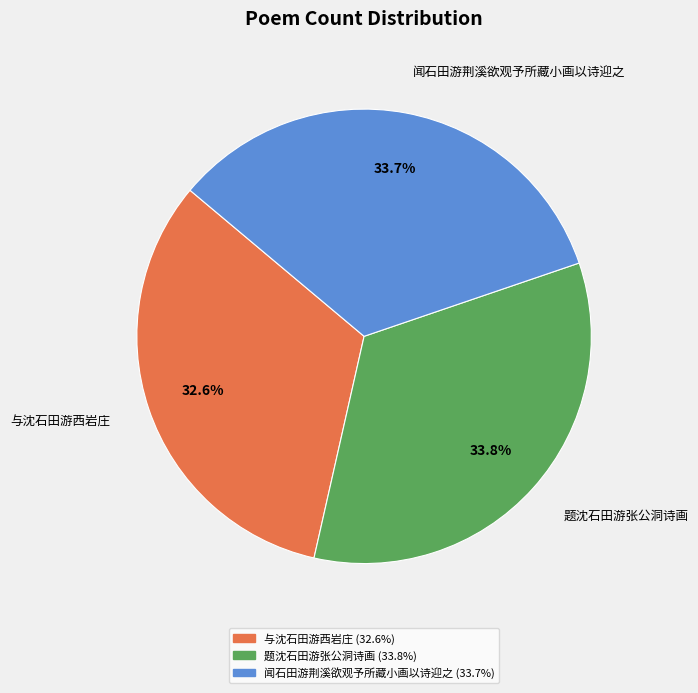

What percentage is NOT represented by 与沈石田游西岩庄?

67.4%